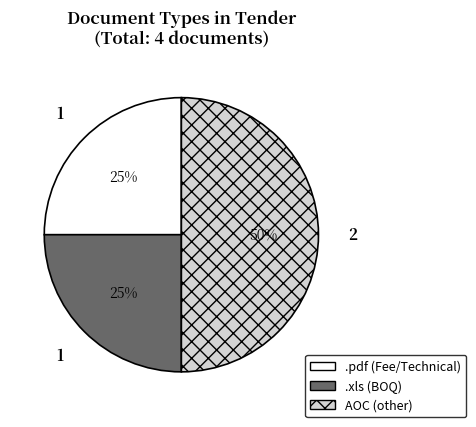

To the nearest percent, what is the difference between the largest and smallest slice percentages?

25%